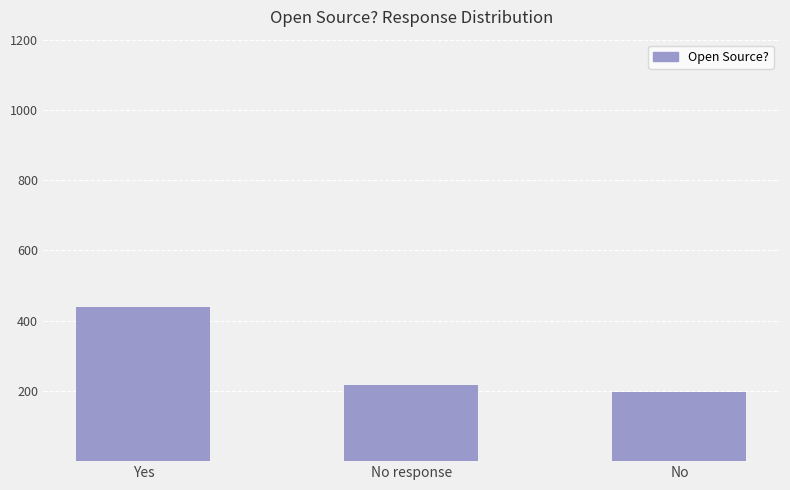

Does the chart contain stacked bars?

No